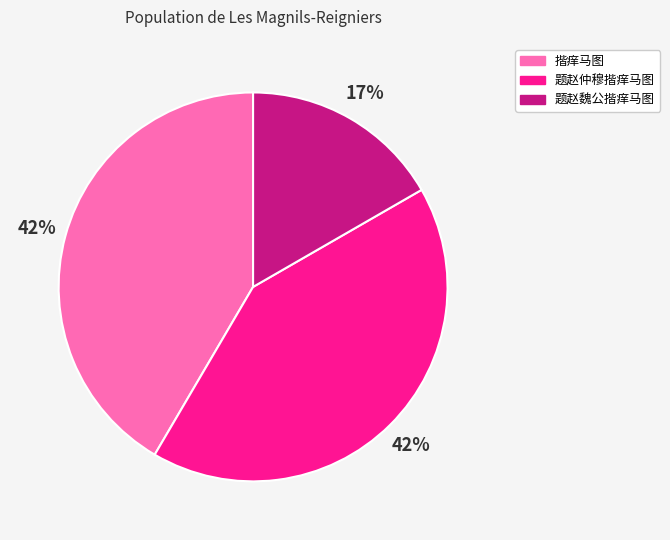

How many slices are in this pie chart?

3